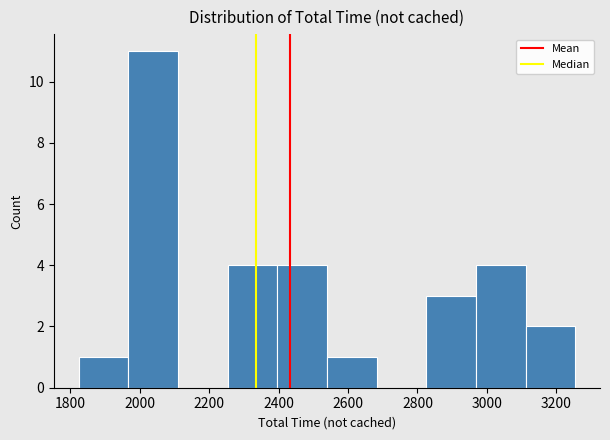

What is the height of the bar covering 1960 to 2120 on the x-axis? Neither the bar edges nor the heights are printed on the chart, so give them approximately, as read against the axes.

11